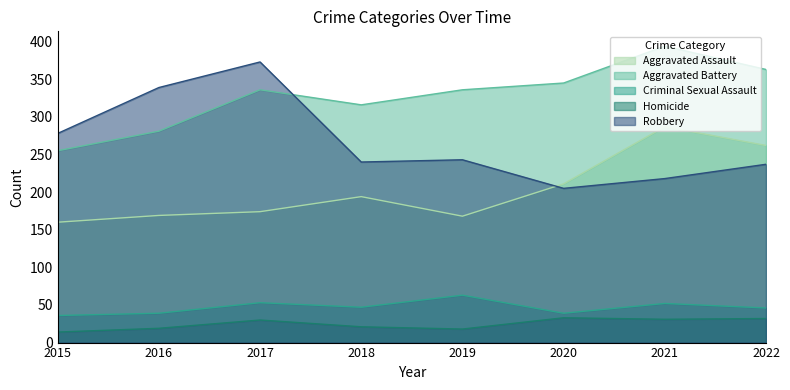

Rank the categories by Homicide value from highest to lowest.

2020, 2022, 2021, 2017, 2018, 2016, 2019, 2015